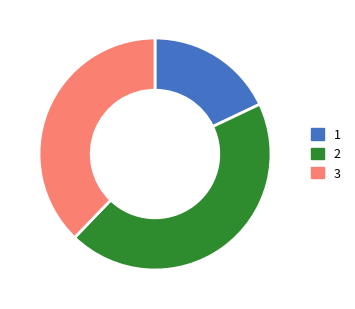

Approximately how many times larger is the value at 3 compared to 2?

0.9